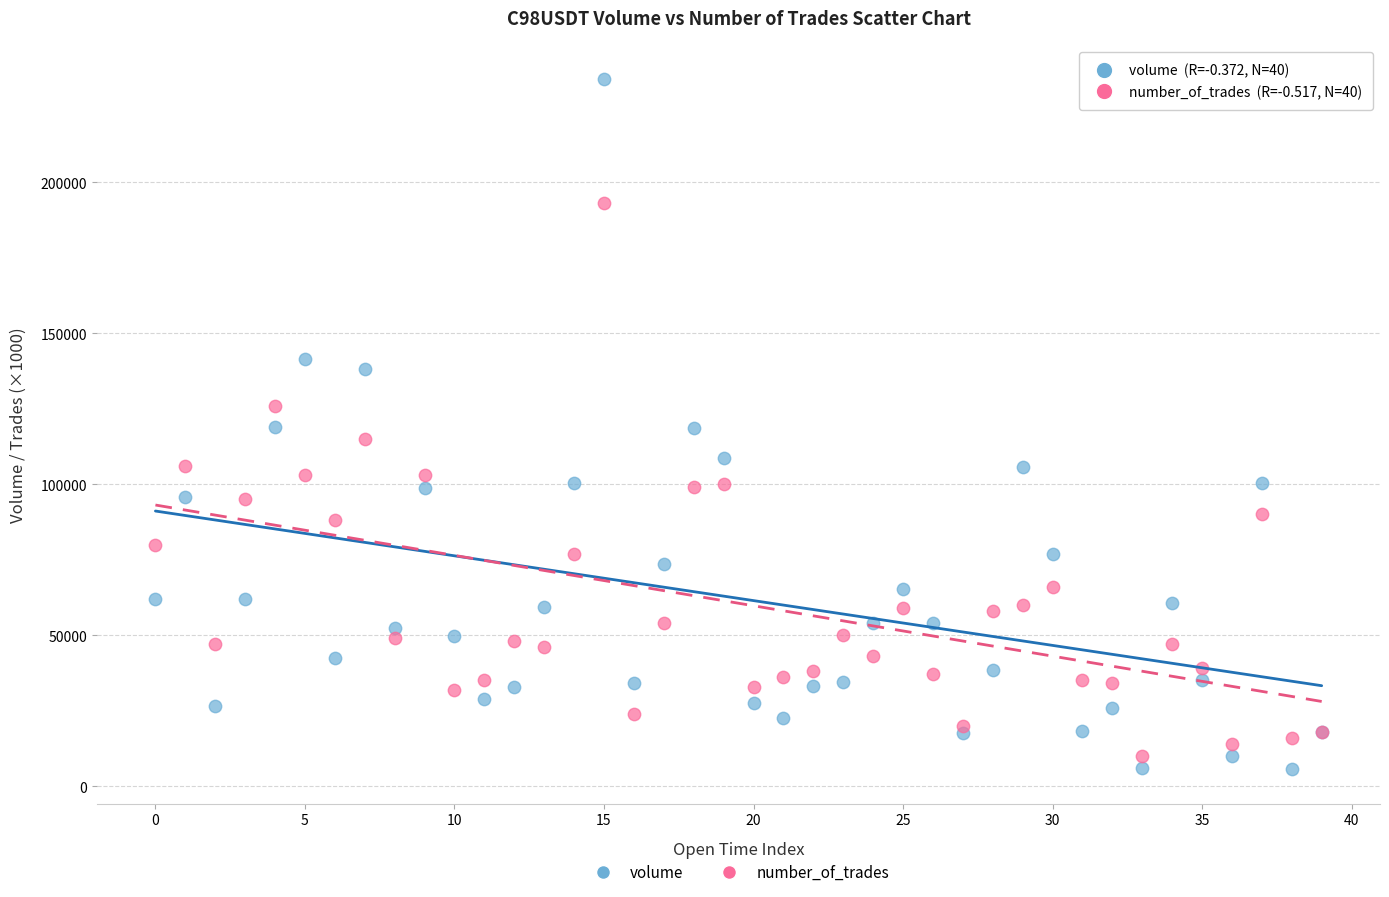

Which series reaches the maximum Y coordinate?

volume